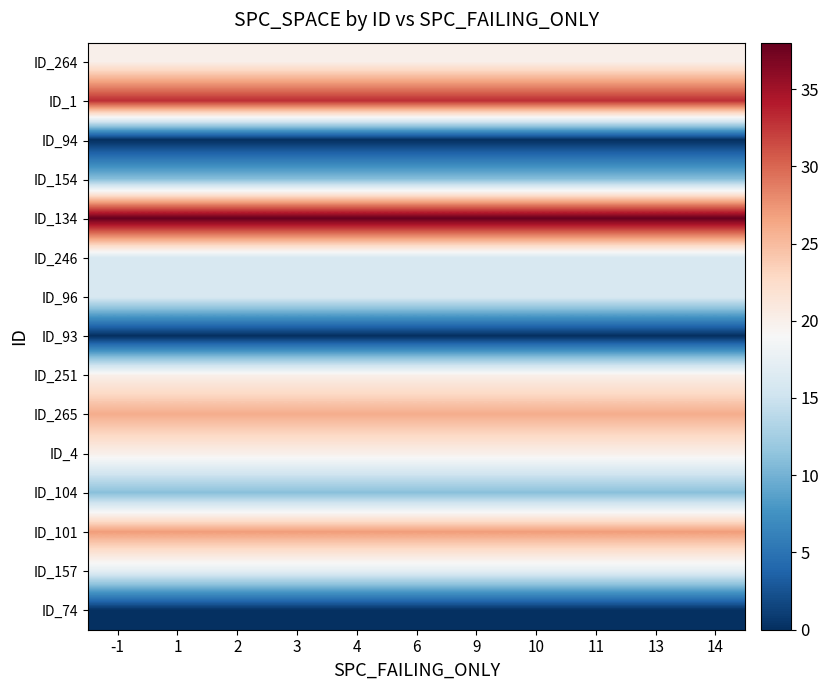

What is the spread (max minus min) of values at 14?

38